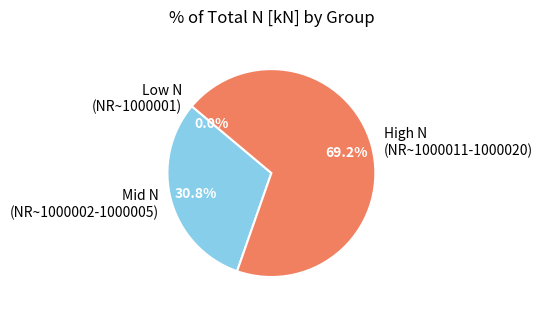

Which has a higher value, Mid N (NR~1000002-1000005) or High N (NR~1000011-1000020)?

High N (NR~1000011-1000020)